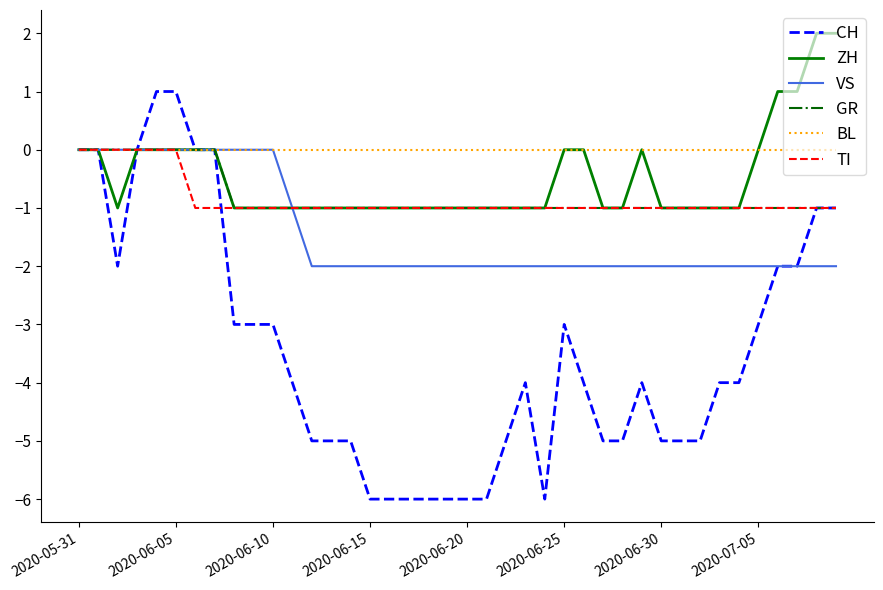

Which series has the largest total across all categories?

BL